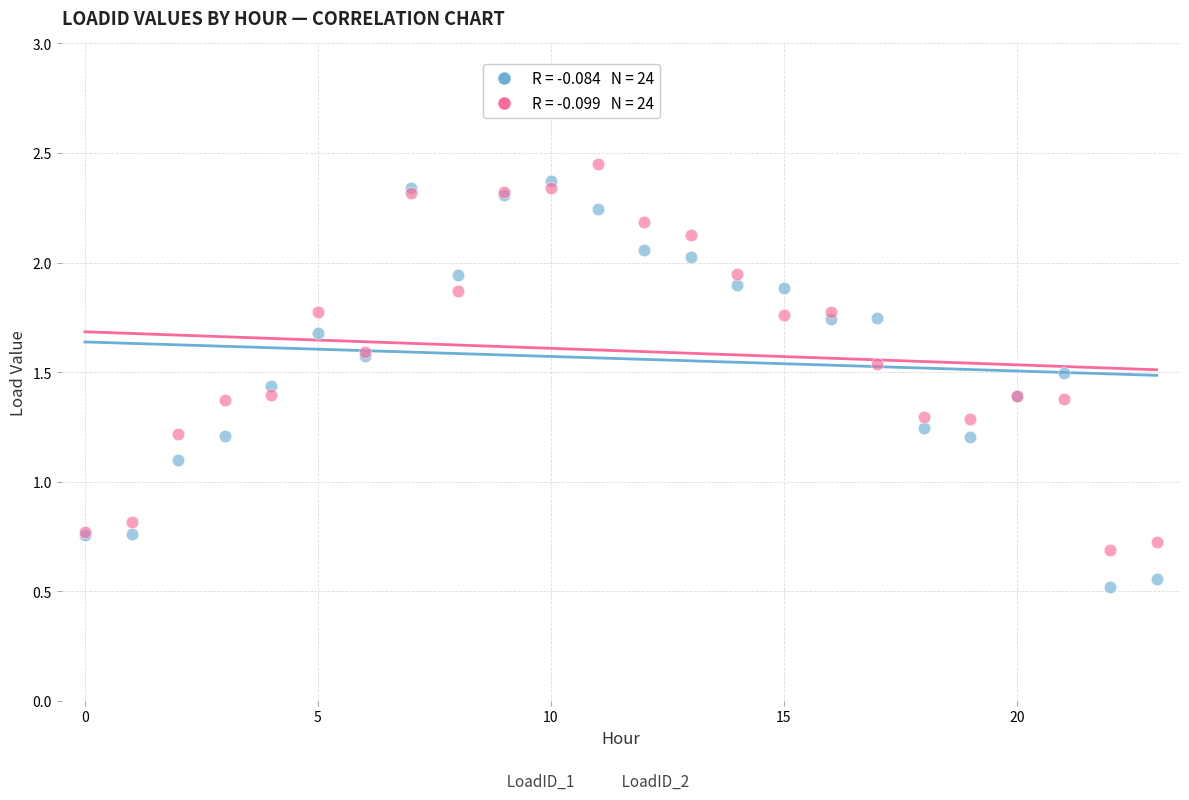

Across all series, what Y value is closest to 1?

1.1